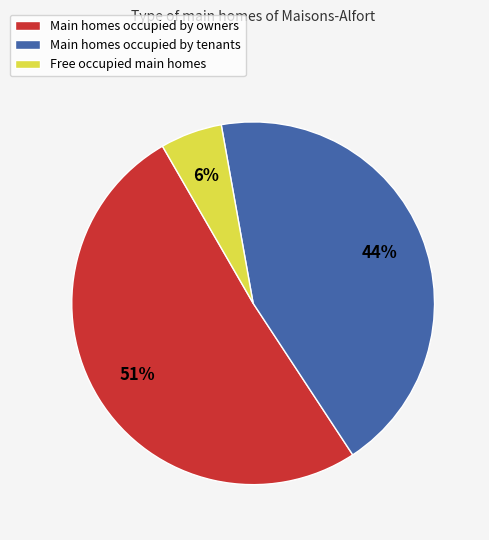

Rank the categories by value from highest to lowest.

Main homes occupied by owners, Main homes occupied by tenants, Free occupied main homes